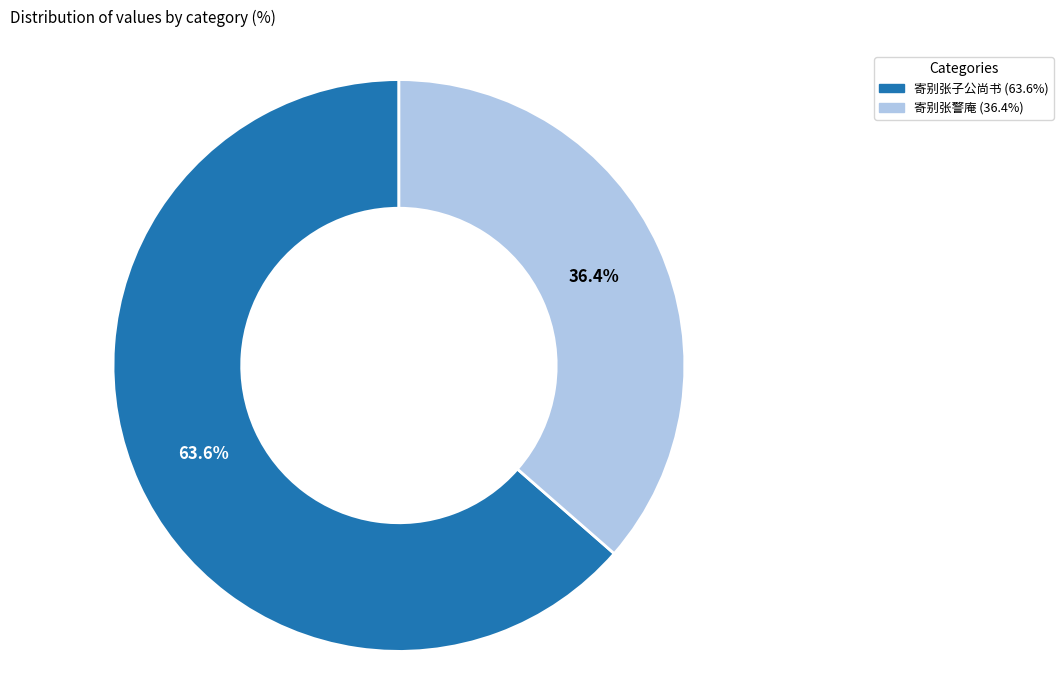

True or false: 寄别张警庵 accounts for 36% of the total.

True